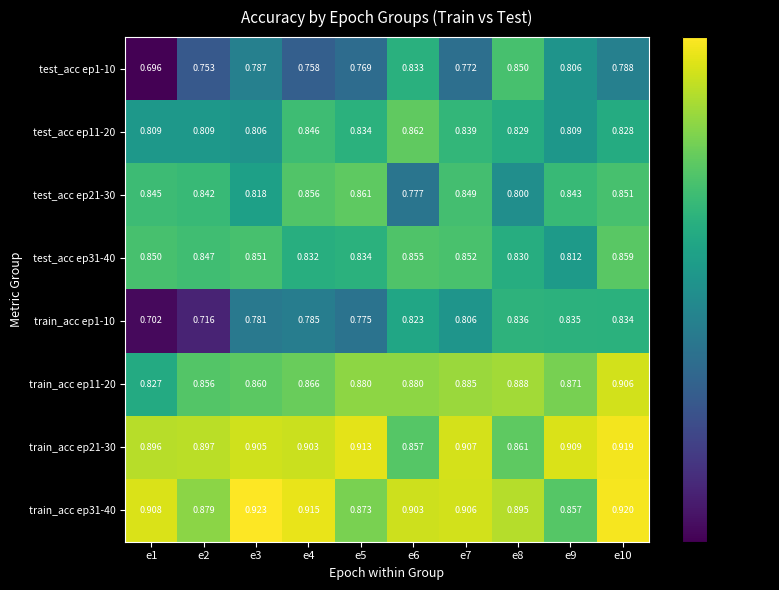

Is the value of test_acc ep1-10 at e3 greater than the value of test_acc ep11-20 at e5?

No